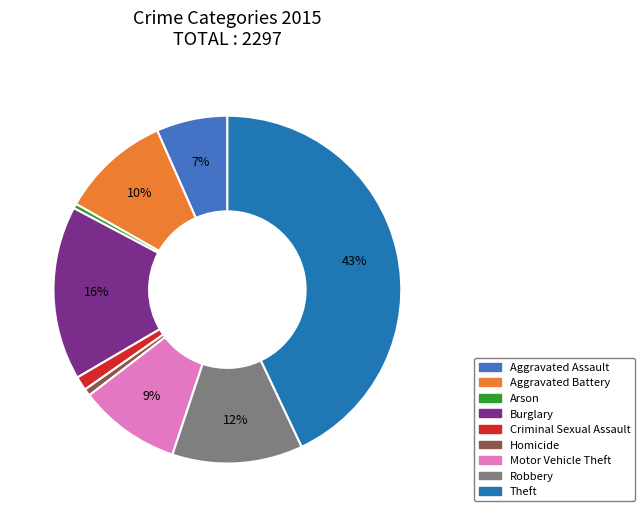

Is it true that Aggravated Assault is 7% of the pie?

True